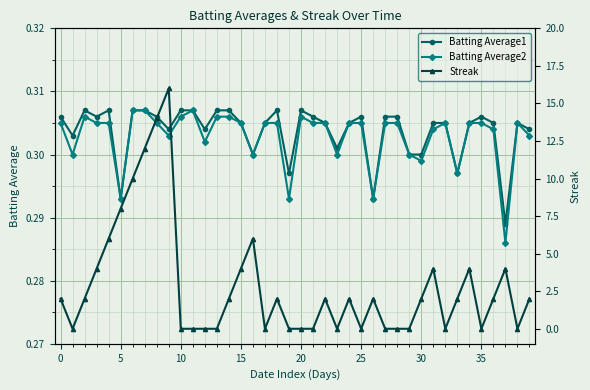

How many Batting Average1 values are between 0 and 1?

40